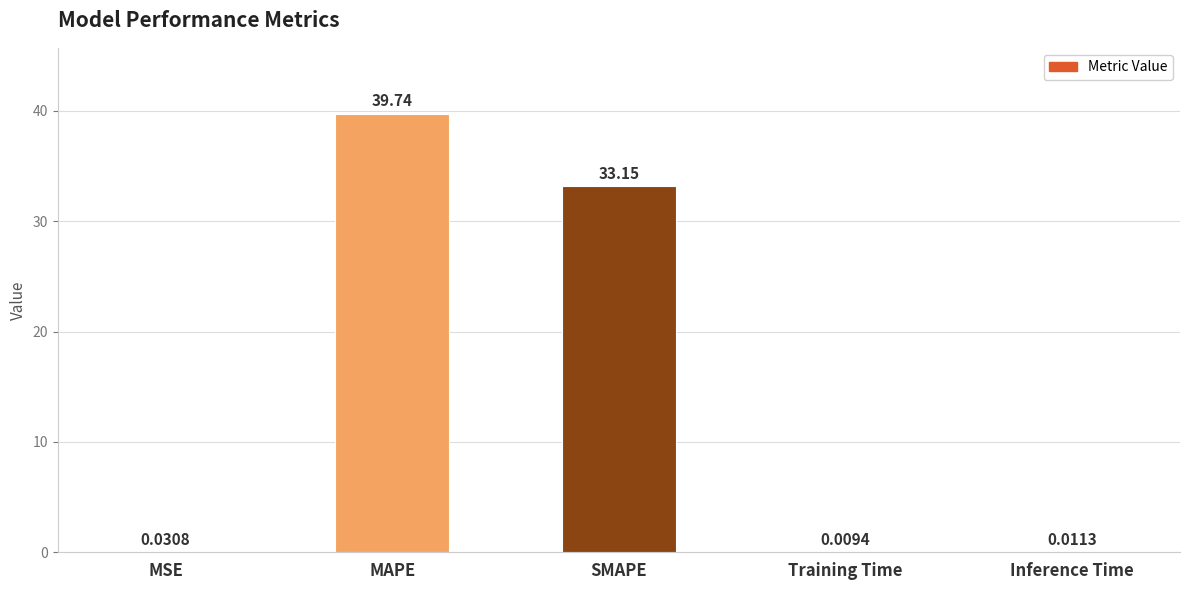

Which label corresponds to the largest value in the chart?

MAPE